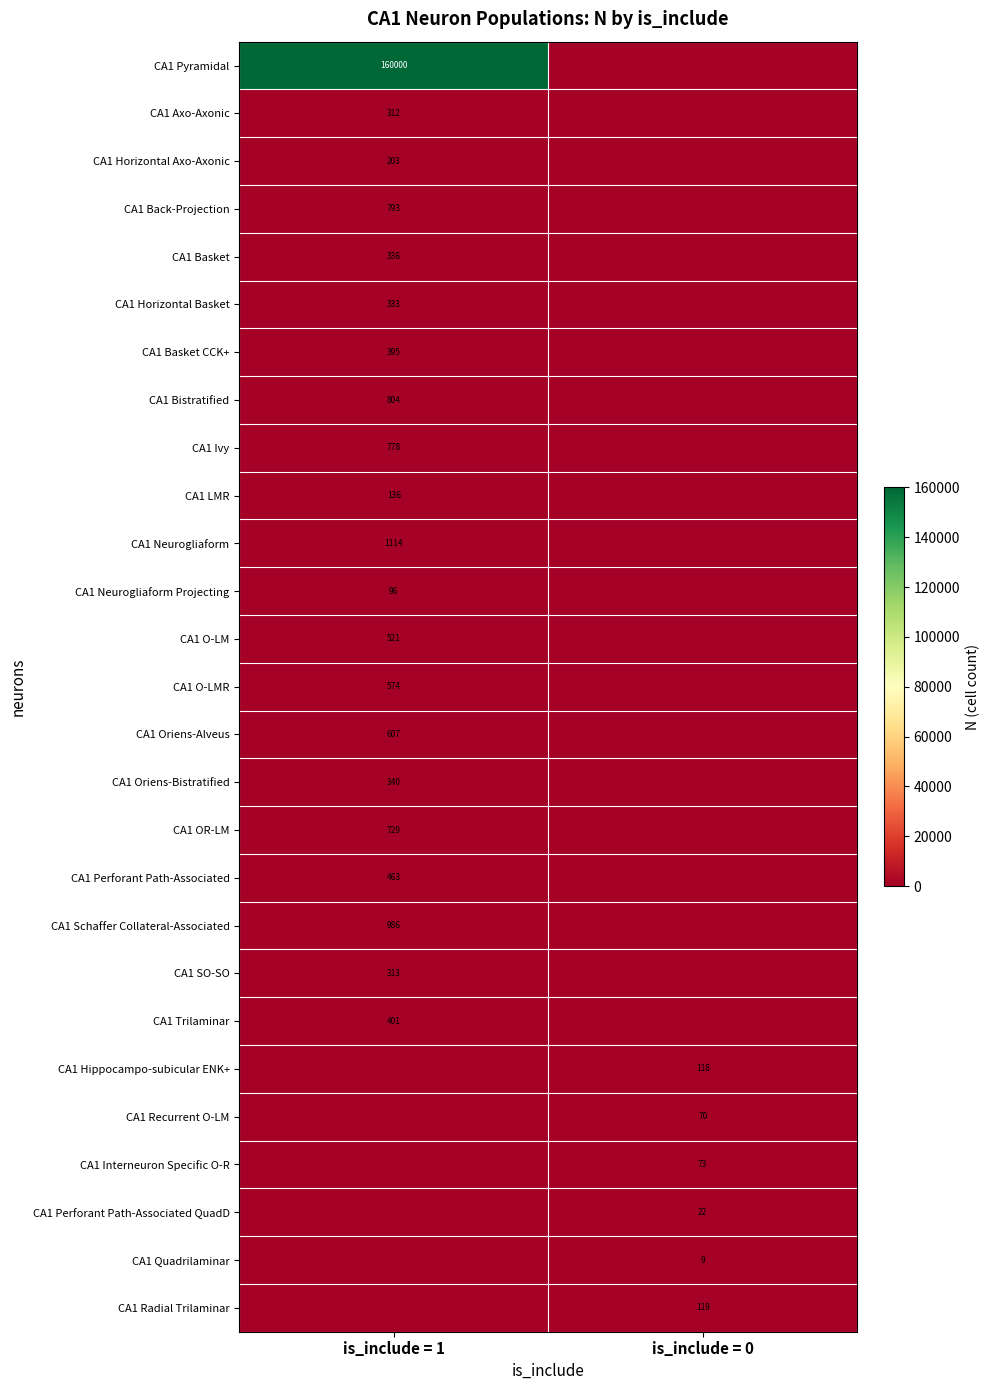

True or false: CA1 Basket CCK+ has a value of 395 at is_include = 1.

True